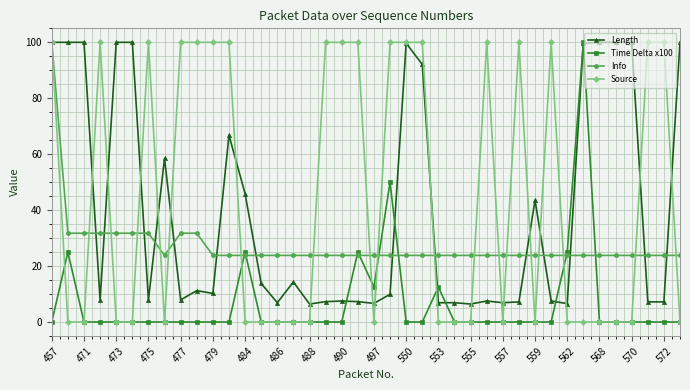

What is the value of the Info point at the 17th from the left?

23.8